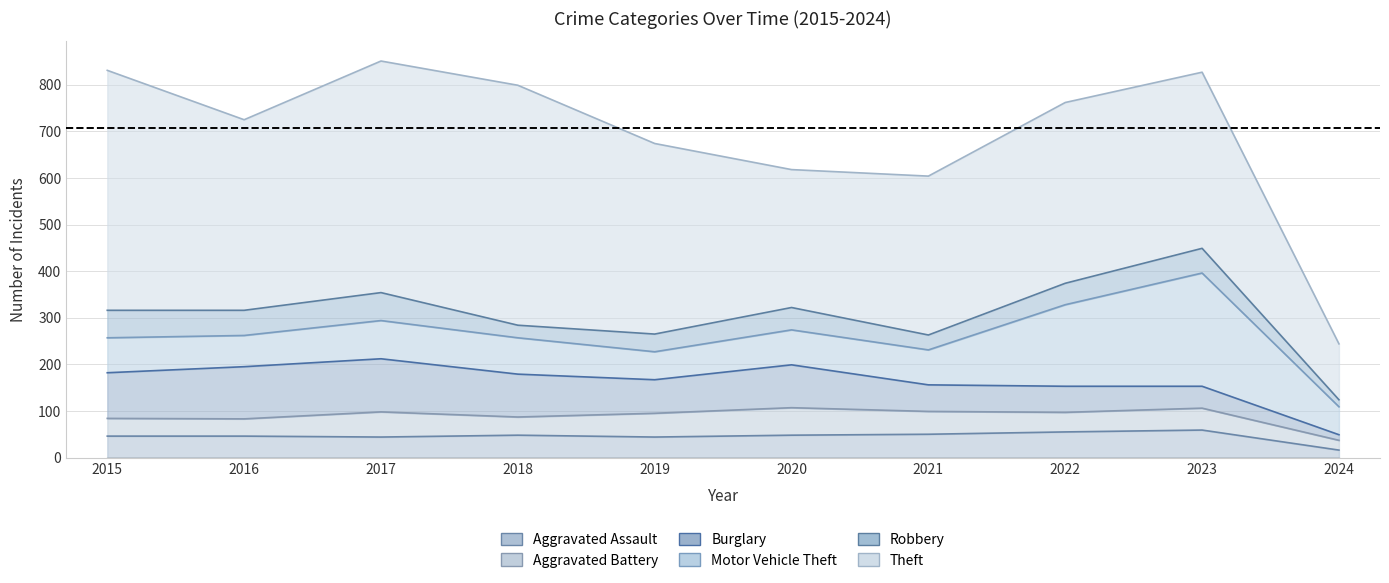

At which label does Aggravated Battery first exceed 47?

2017